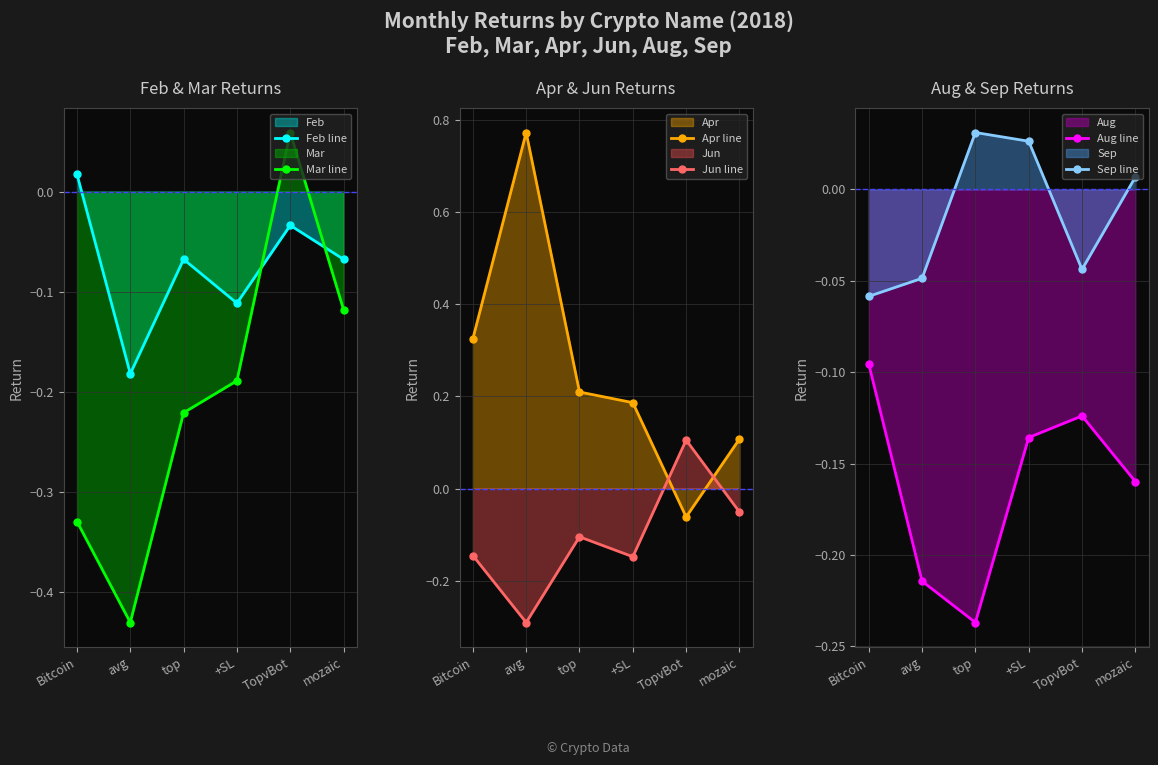

What is the maximum value for Apr line?

0.8